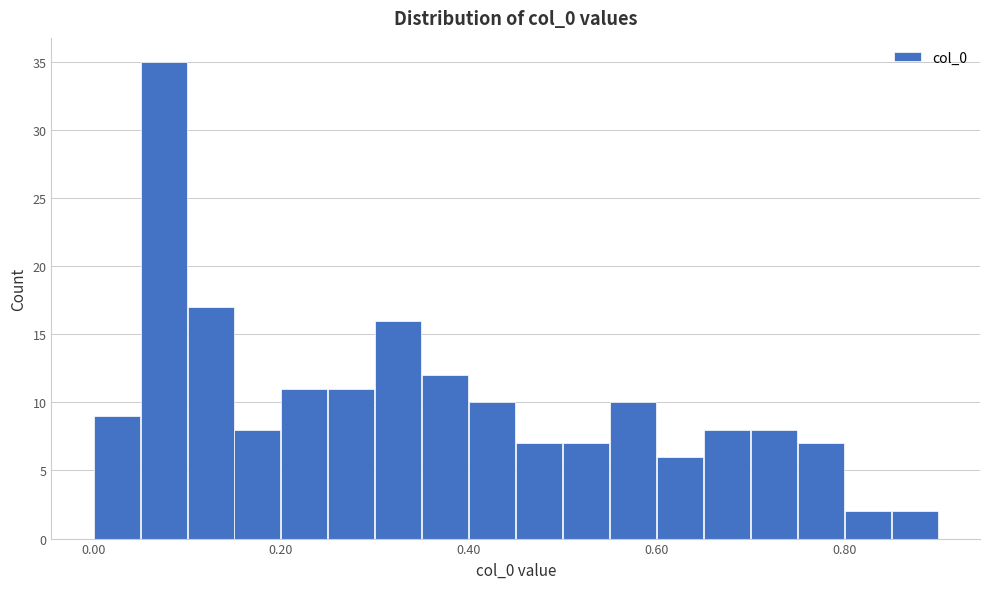

Around what value on the x-axis is the tallest bar? Give the approximate position of its centre, as read against the axis.

0.08